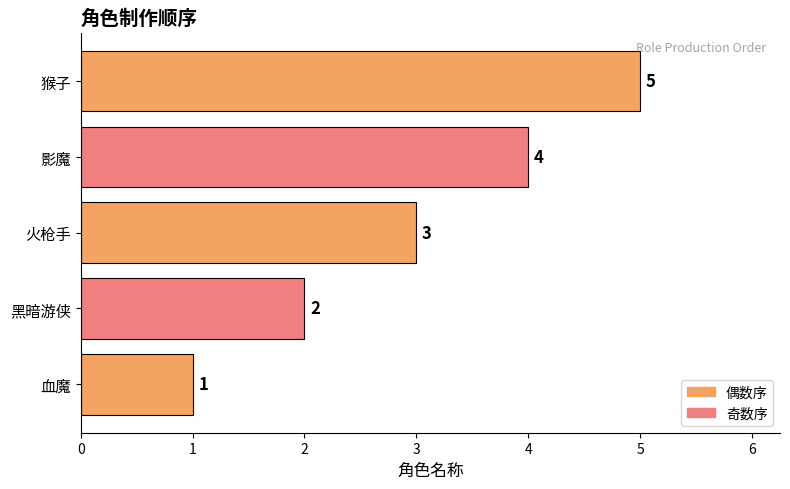

Between 火枪手 and 血魔, which is larger?

火枪手